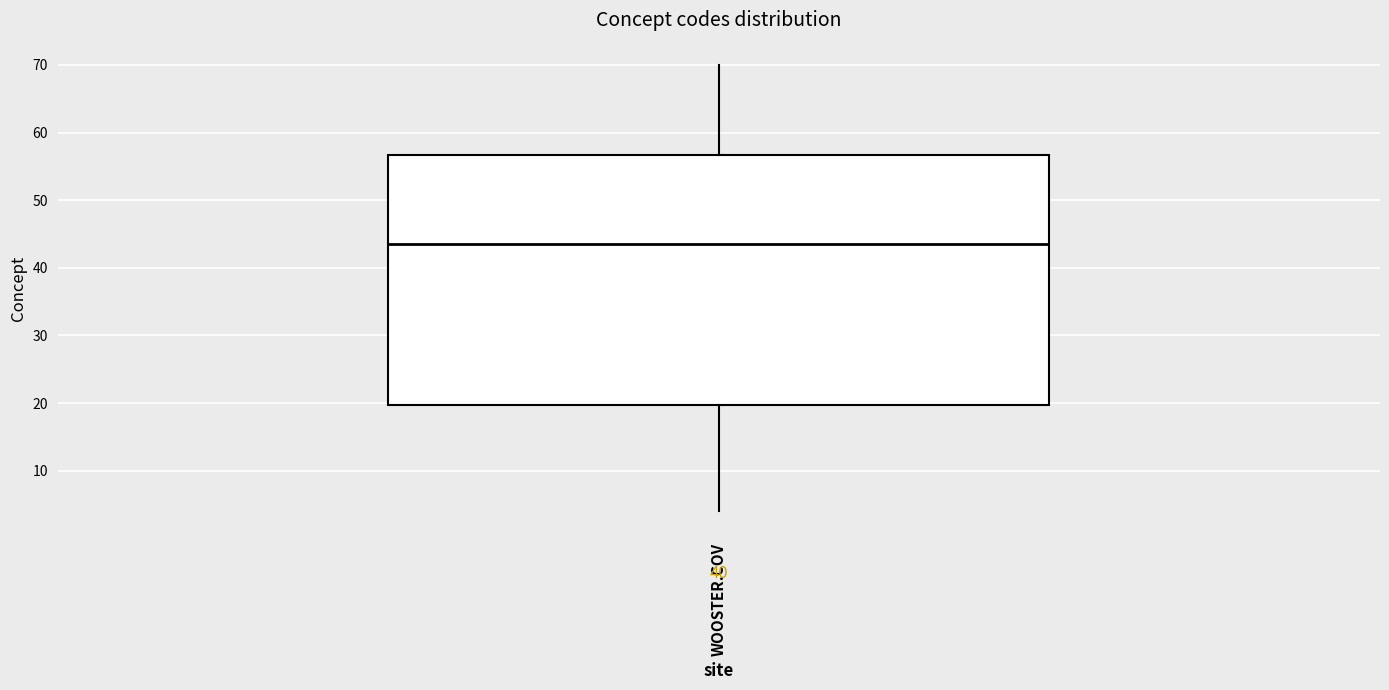

Transcribe this box plot: give where the median line is, the range the box spans, and where the two whiskers end, as read against the y-axis. The values are not printed on the chart, so give them approximately, as read against the axis.

median 44, box 20 to 57, whiskers 4 to 70